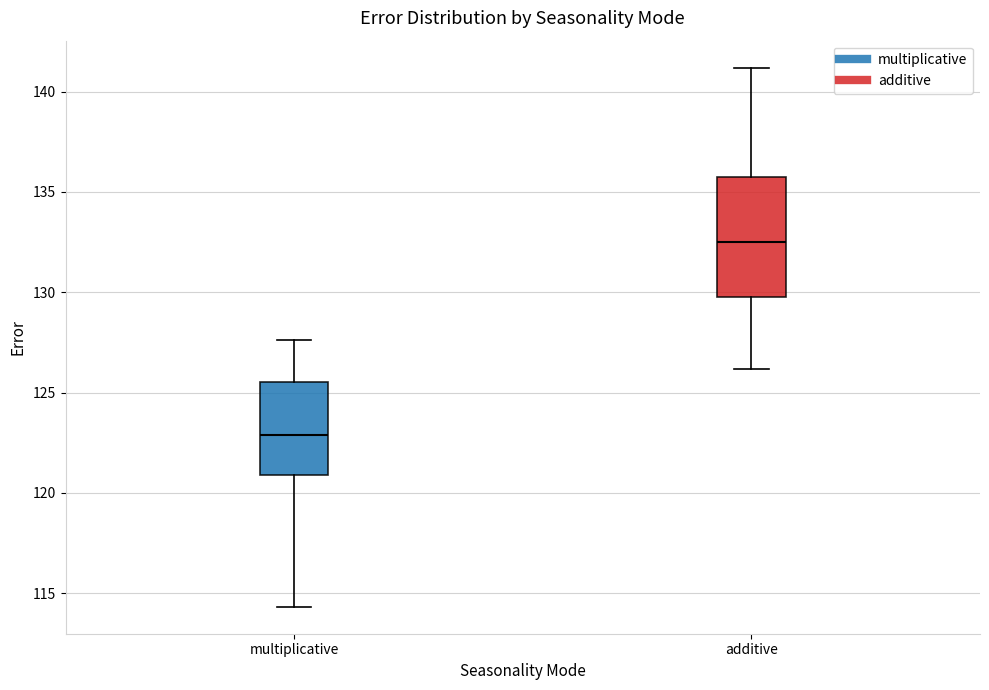

Comparing the boxes themselves (not the whiskers), which one is the tallest?

additive